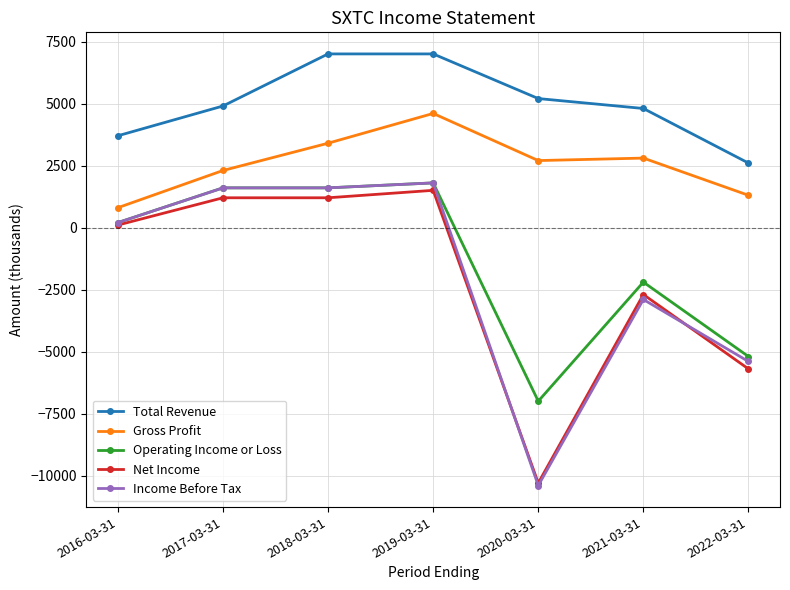

Is the value of Income Before Tax at 2016-03-31 greater than the value of Operating Income or Loss at 2019-03-31?

No